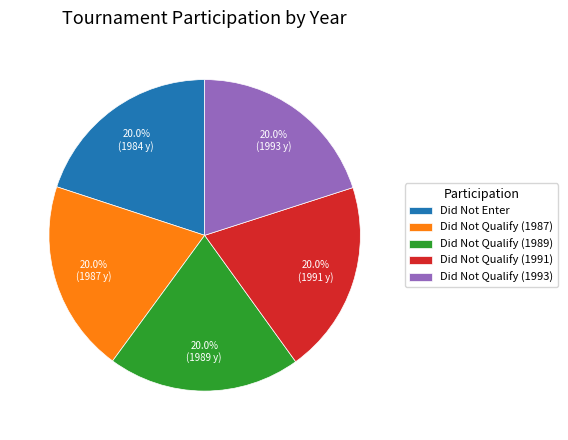

What is the ratio of the value at Did Not Enter to the value at Did Not Qualify (1993)?

1.0